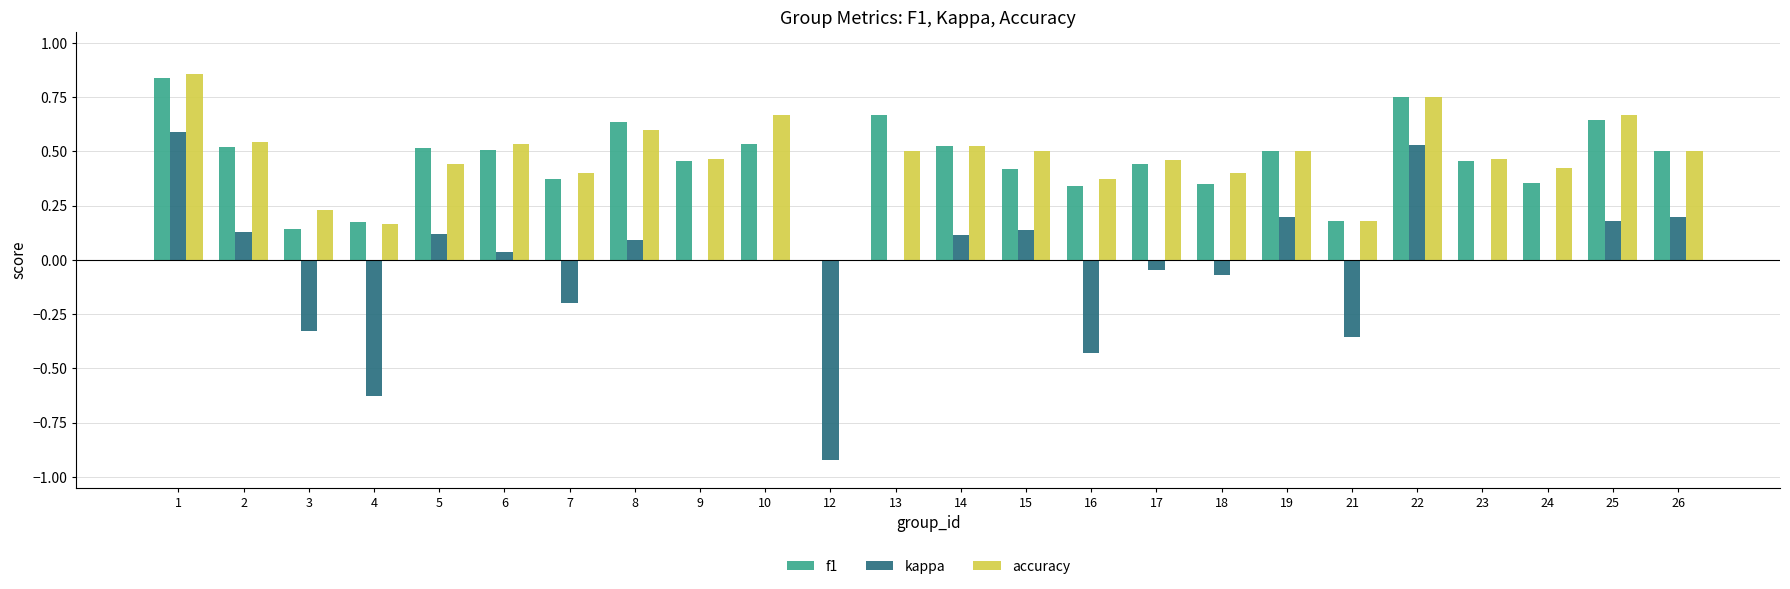

What is the sum of all accuracy values?

11.2